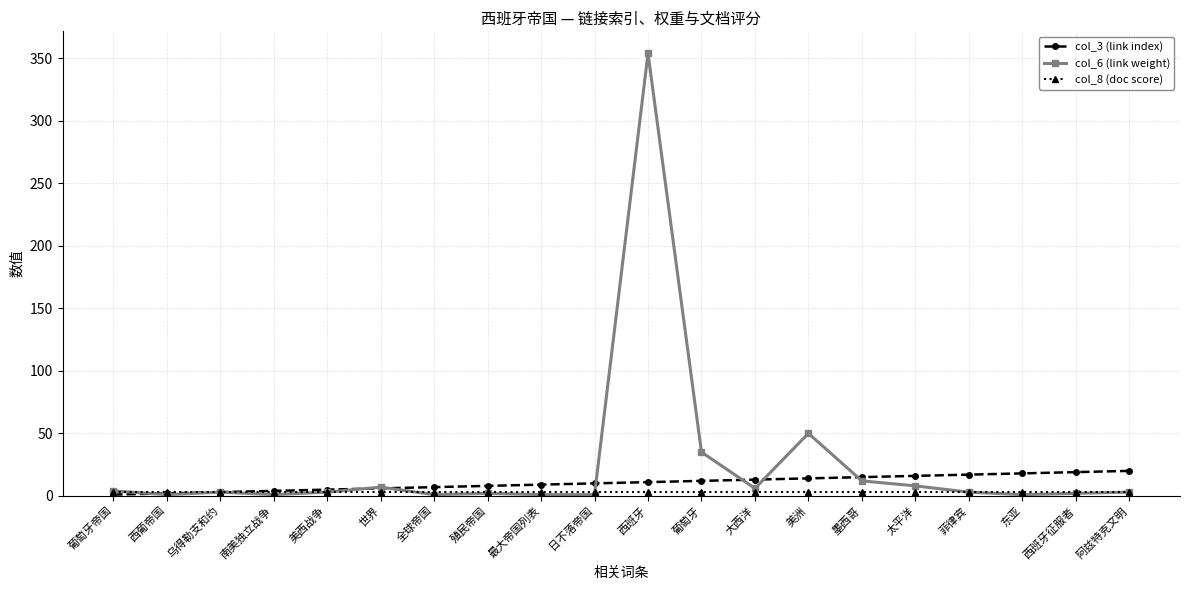

True or false: col_6 (link weight) has more than 1 interior local peaks.

True